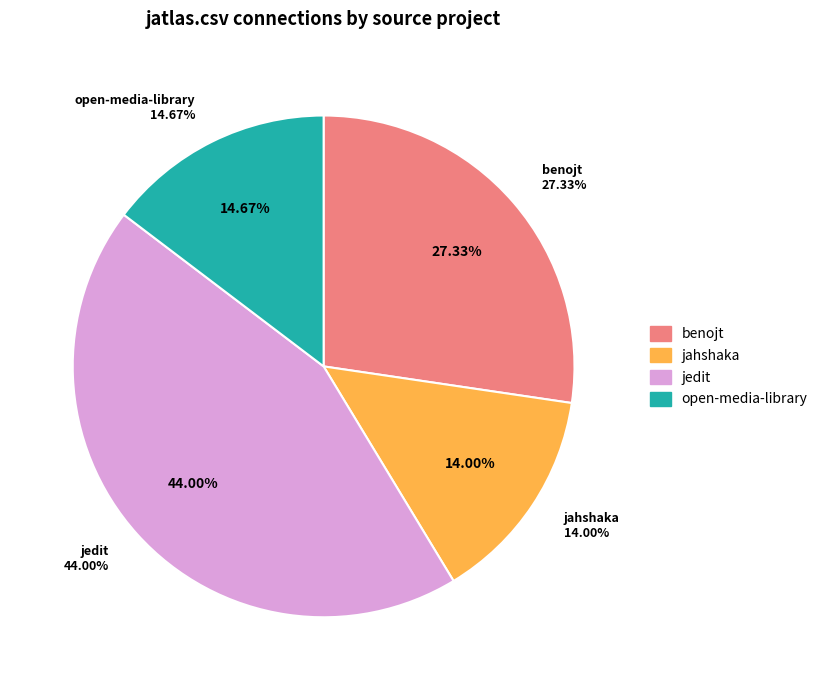

Does jatlas.csv account for over 50% of the chart?

No